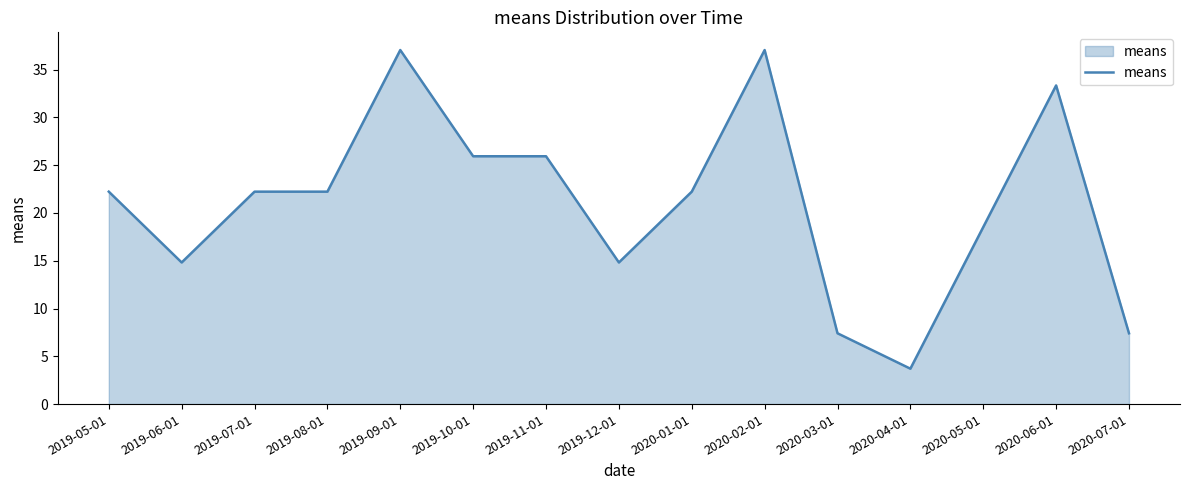

Reading right to left, what are all the values shown in this chart?

2020-07-01=7.4	2020-06-01=33.3	2020-05-01=18.5	2020-04-01=3.7	2020-03-01=7.4	2020-02-01=37.1	2020-01-01=22.2	2019-12-01=14.8	2019-11-01=25.9	2019-10-01=25.9	2019-09-01=37.1	2019-08-01=22.2	2019-07-01=22.2	2019-06-01=14.8	2019-05-01=22.2